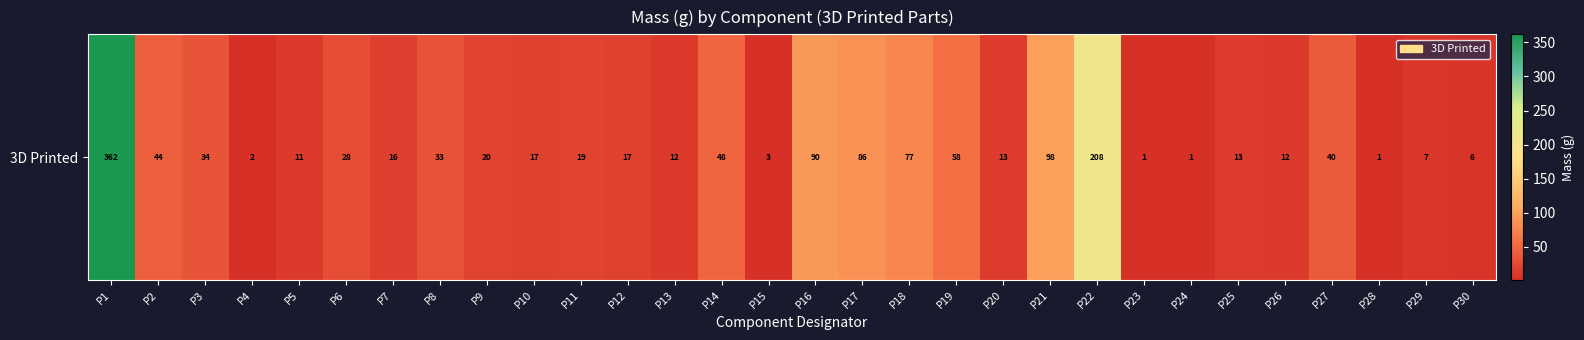

Is it true that the value at P27 is 11?

False